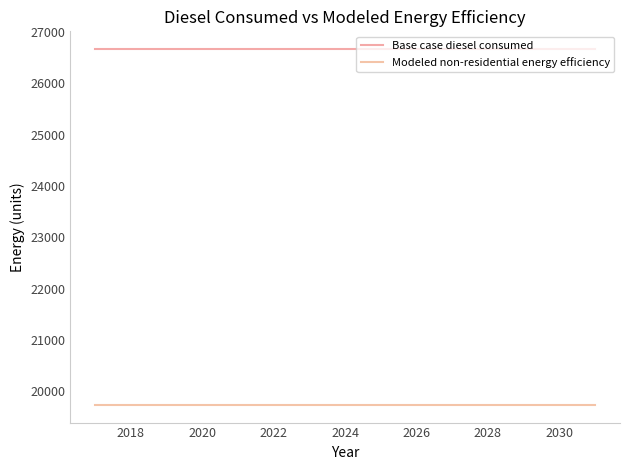

True or false: Modeled non-residential energy efficiency and Base case diesel consumed intersect in this chart.

False